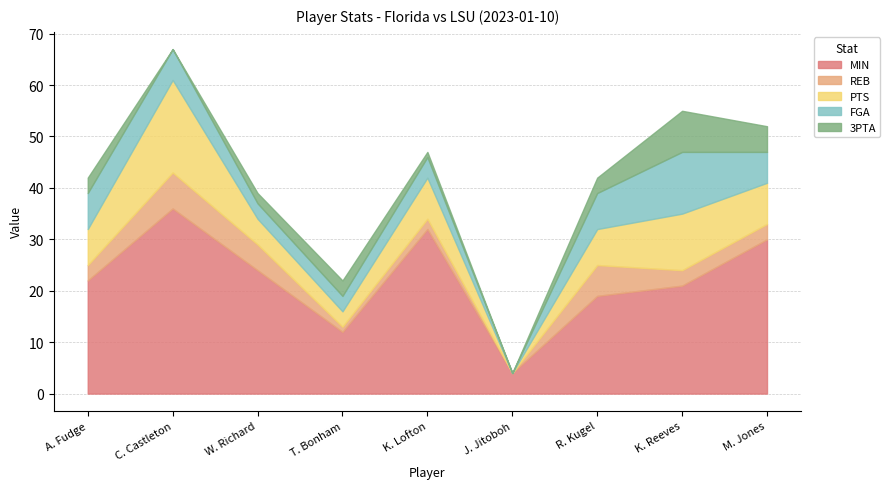

Reading left to right, what are all the values shown in this chart?

MIN: A. Fudge=22	C. Castleton=36	W. Richard=24	T. Bonham=12	K. Lofton=32	J. Jitoboh=4	R. Kugel=19	K. Reeves=21	M. Jones=30
REB: A. Fudge=3	C. Castleton=7	W. Richard=5	T. Bonham=1	K. Lofton=2	J. Jitoboh=0	R. Kugel=6	K. Reeves=3	M. Jones=3
PTS: A. Fudge=7	C. Castleton=18	W. Richard=5	T. Bonham=3	K. Lofton=8	J. Jitoboh=0	R. Kugel=7	K. Reeves=11	M. Jones=8
FGA: A. Fudge=7	C. Castleton=6	W. Richard=3	T. Bonham=3	K. Lofton=4	J. Jitoboh=0	R. Kugel=7	K. Reeves=12	M. Jones=6
3PTA: A. Fudge=3	C. Castleton=0	W. Richard=2	T. Bonham=3	K. Lofton=1	J. Jitoboh=0	R. Kugel=3	K. Reeves=8	M. Jones=5